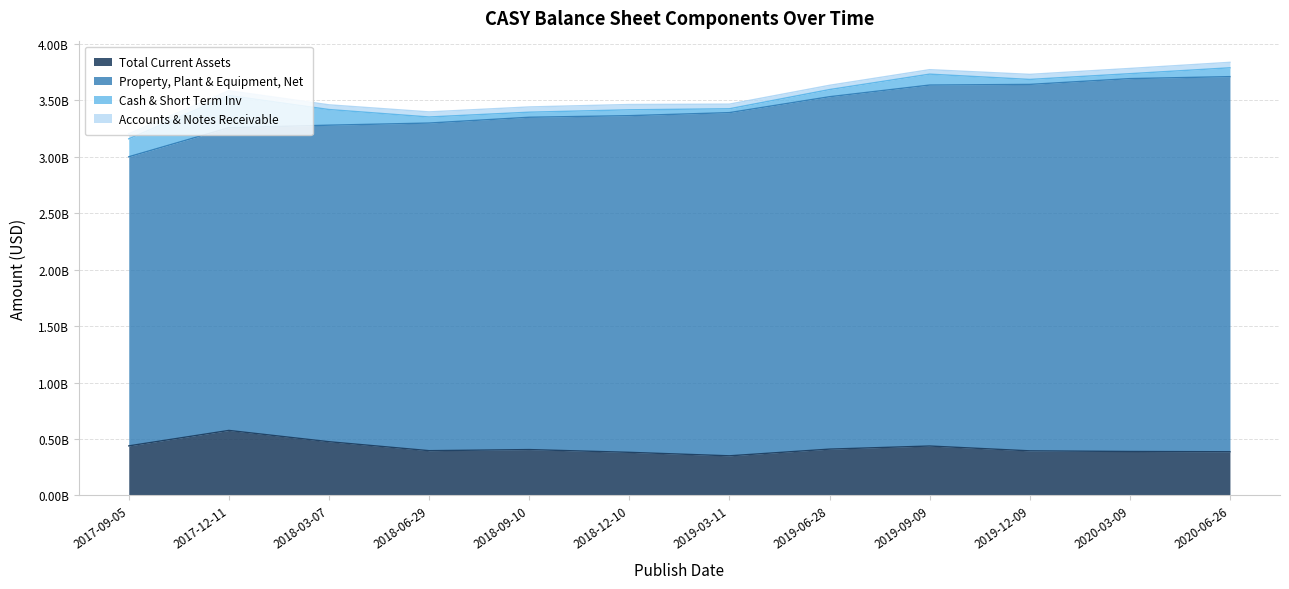

What is the spread (max minus min) of values at 2017-09-05?

2517200000